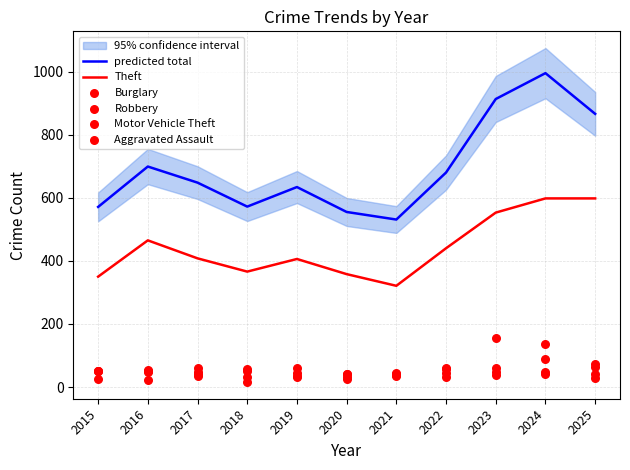

At which category is the sum across all series the highest?

2024